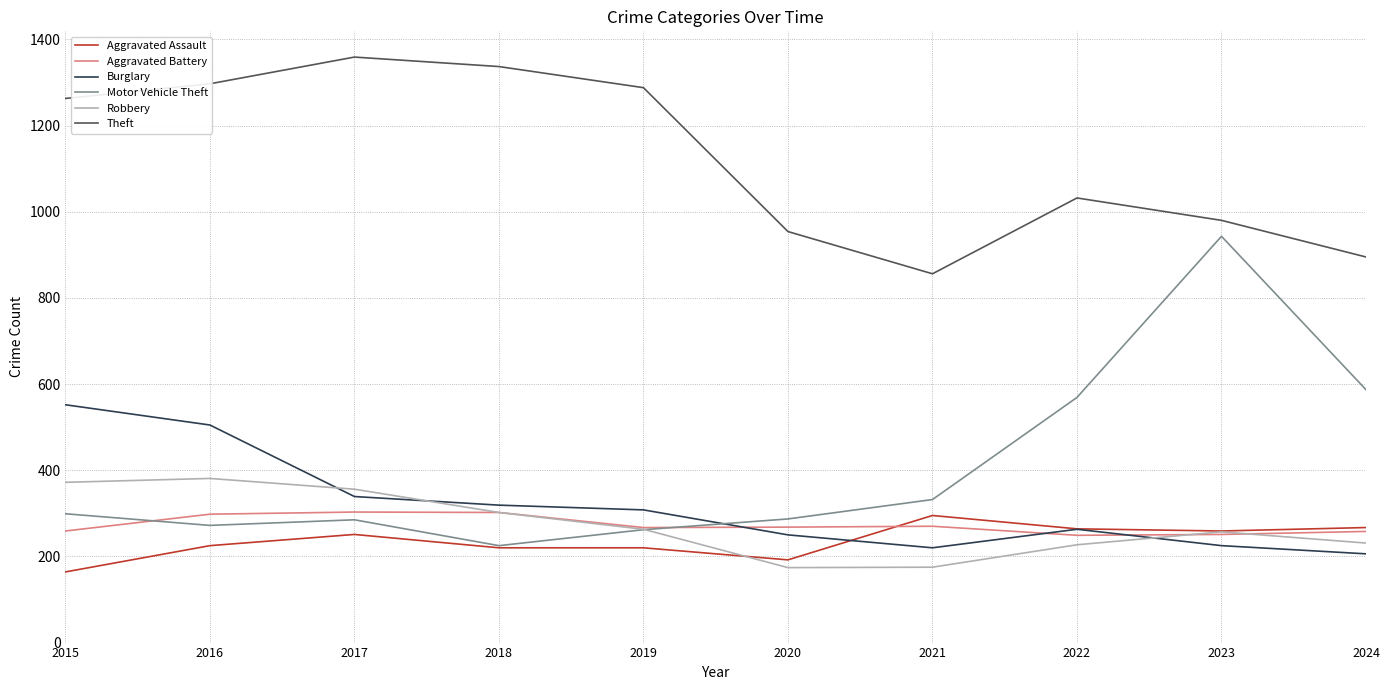

True or false: Robbery and Theft intersect in this chart.

False